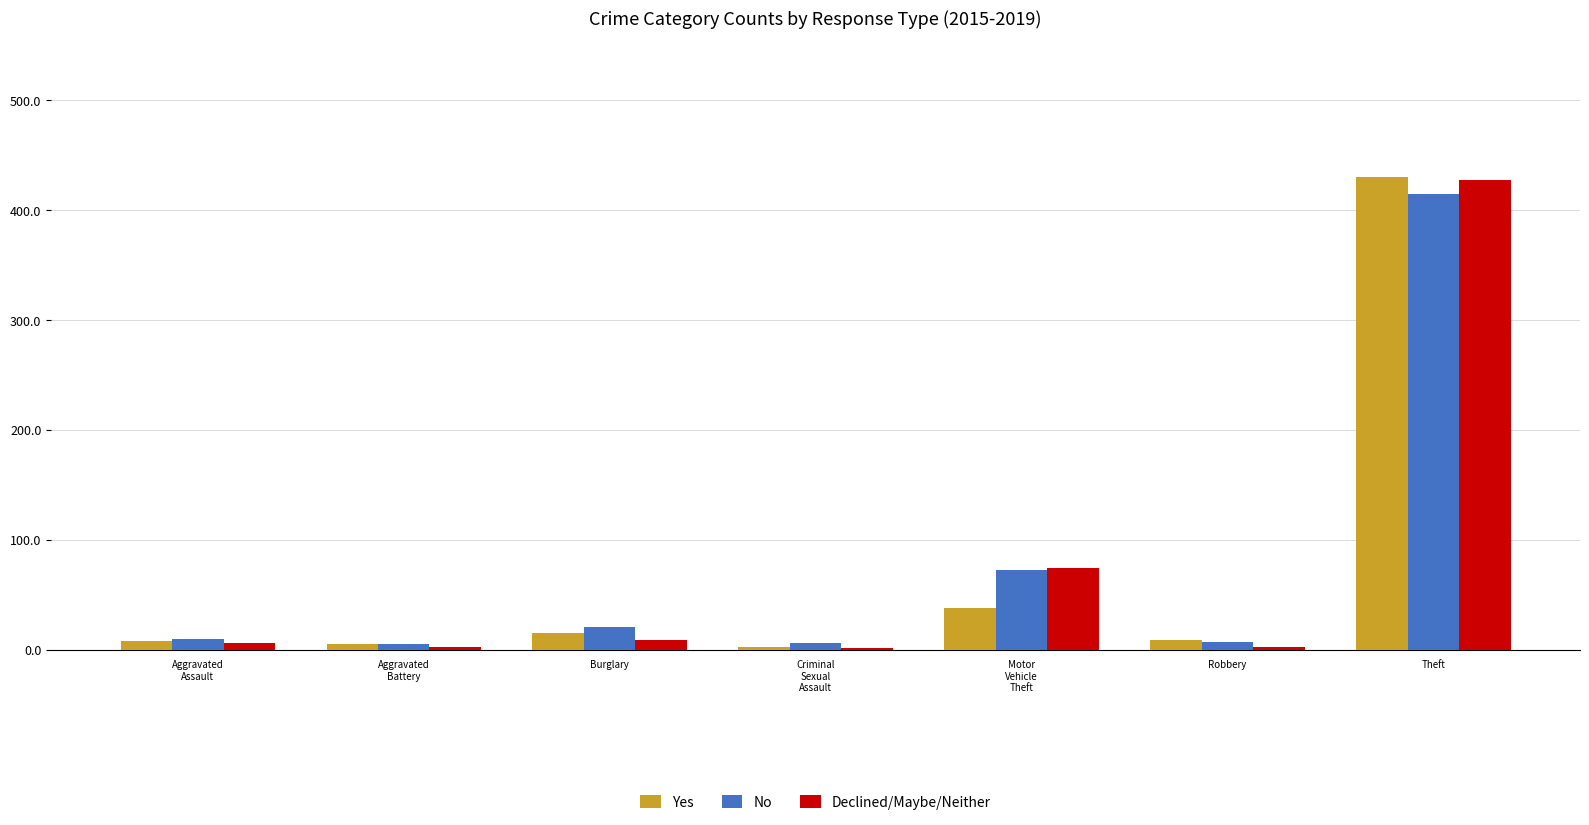

What is the difference between the maximum and second lowest values in the Declined/Maybe/Neither series?

424